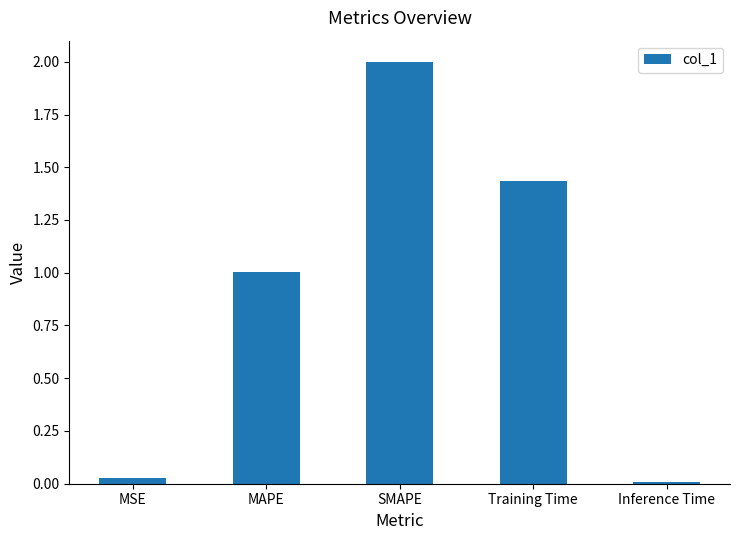

What is the change in value from MSE to MAPE?

+1.0